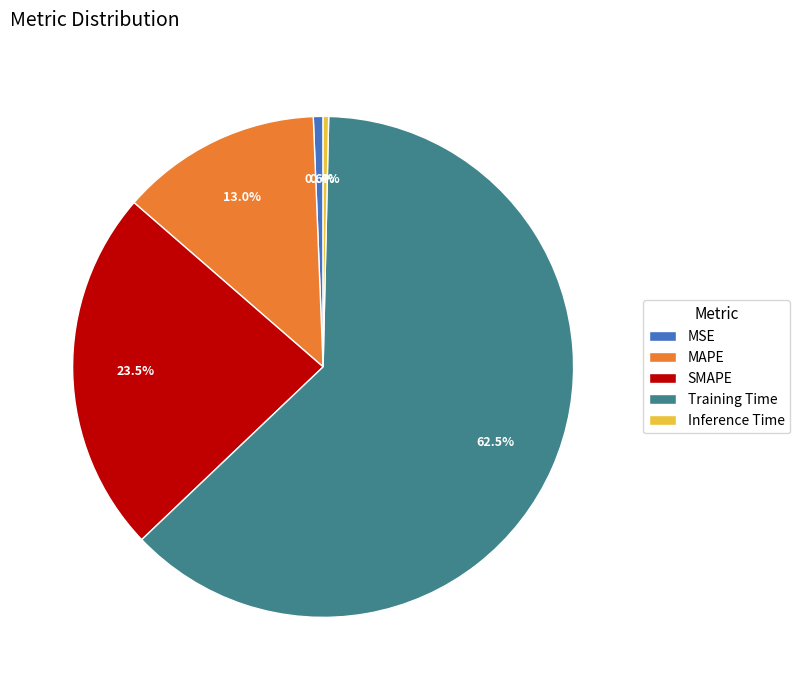

Does Training Time represent more than half of the total?

Yes